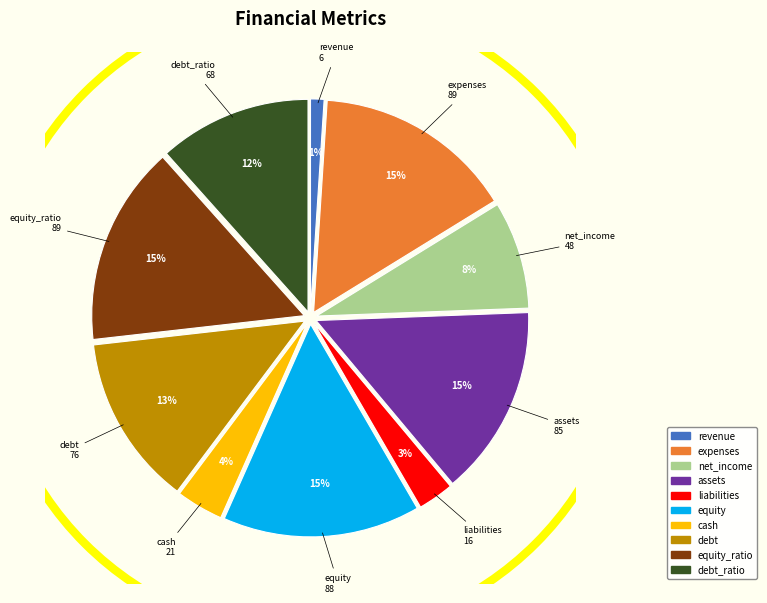

To the nearest percent, what is the difference between the largest and smallest slice percentages?

14%